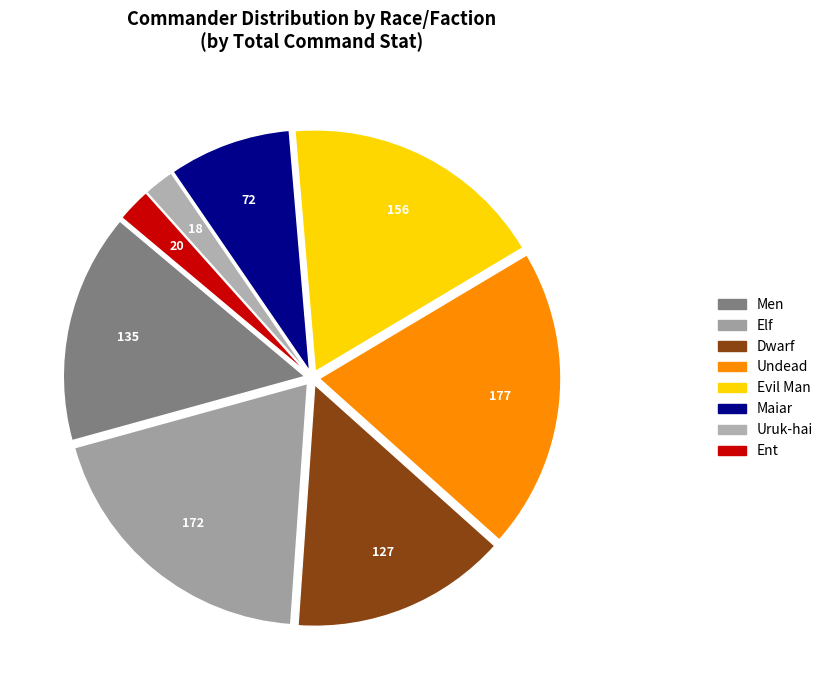

To the nearest percent, what is the difference between the largest and smallest slice percentages?

18%